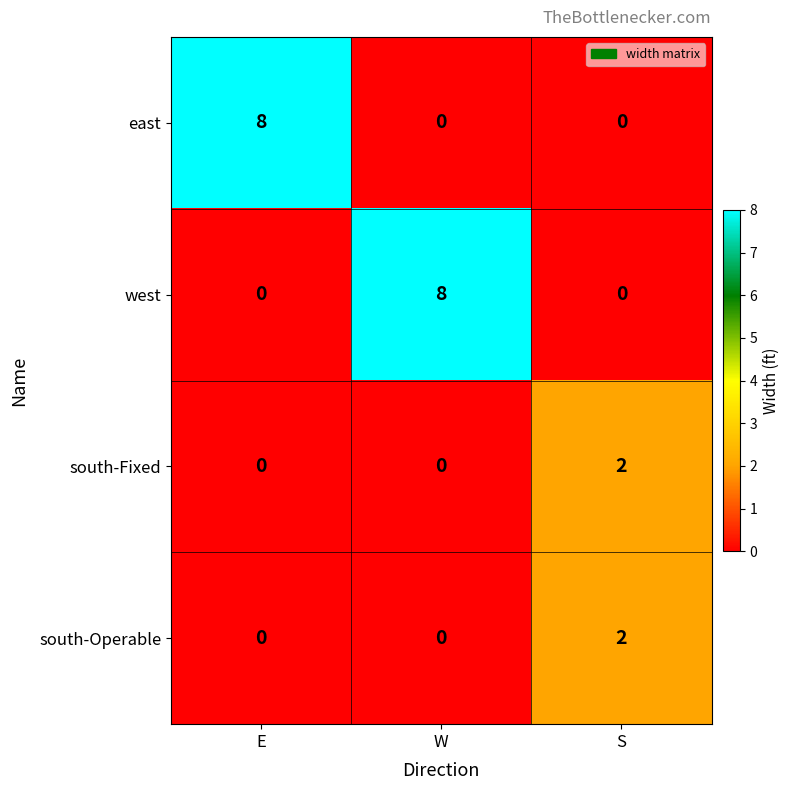

What is the sum of the east values at W and E?

8